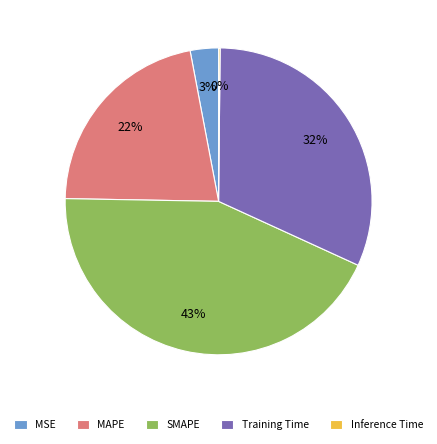

What percentage is the MAPE slice, to the nearest percent?

22%